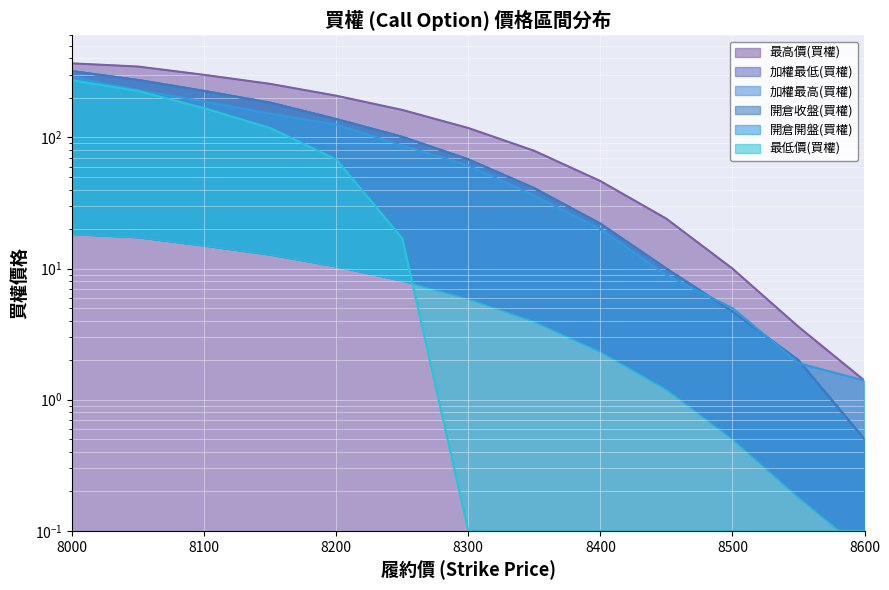

List the series in order of their peak value, lowest first.

最低價(買權), 開倉開盤(買權), 加權最低(買權), 加權最高(買權), 開倉收盤(買權), 最高價(買權)